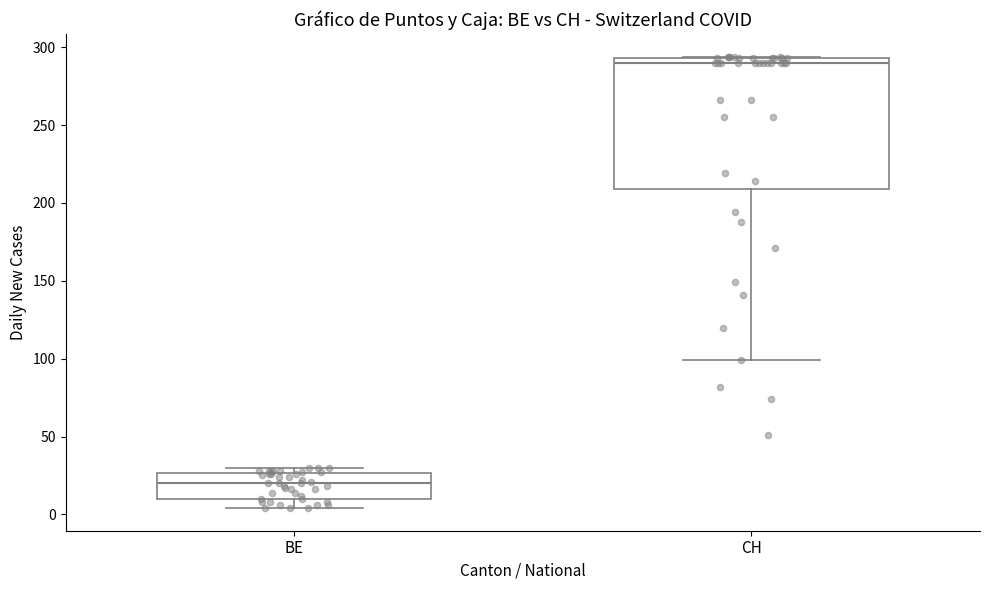

Reading left to right, transcribe this box plot: for each box, give where its median line is, the range the box spans, and where its two whiskers end, as read against the y-axis. The values are not printed on the chart, so give them approximately, as read against the axis.

BE: median 20, box 10 to 25, whiskers 5 to 30
CH: median 290, box 210 to 295, whiskers 100 to 295